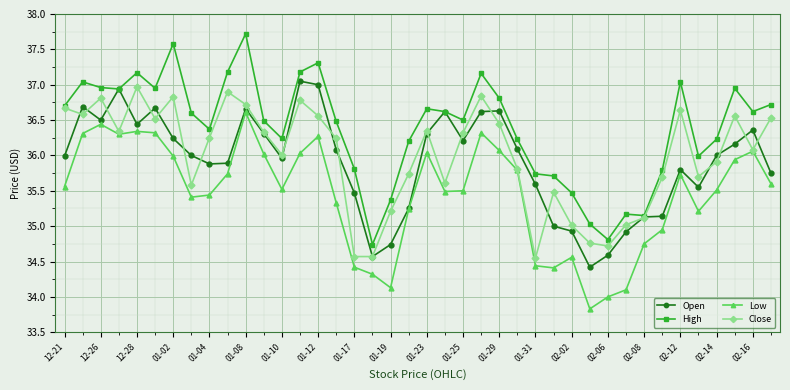

True or false: Low has more than 2 points higher than both neighbors.

True